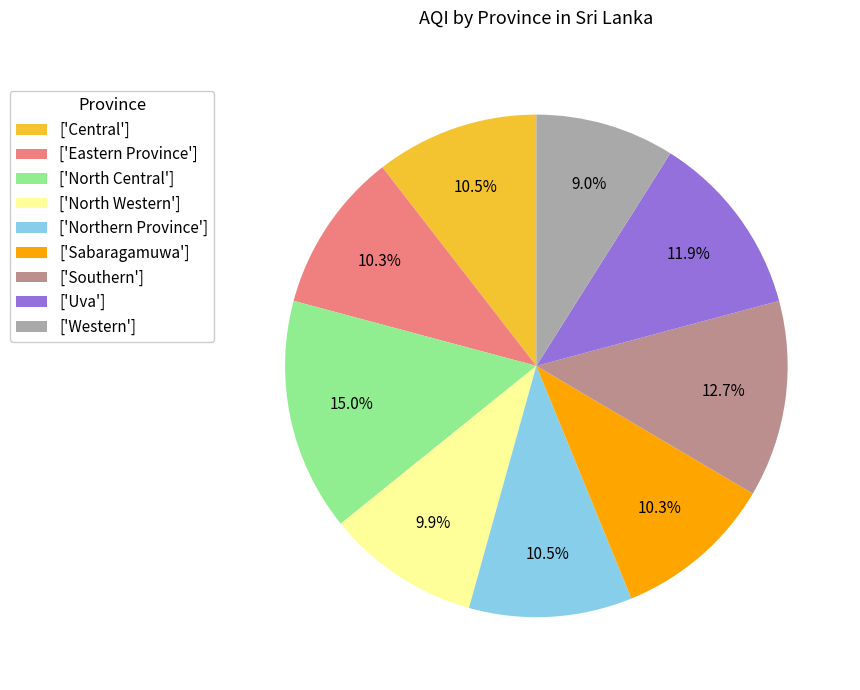

Which slice is the smallest?

['Western']